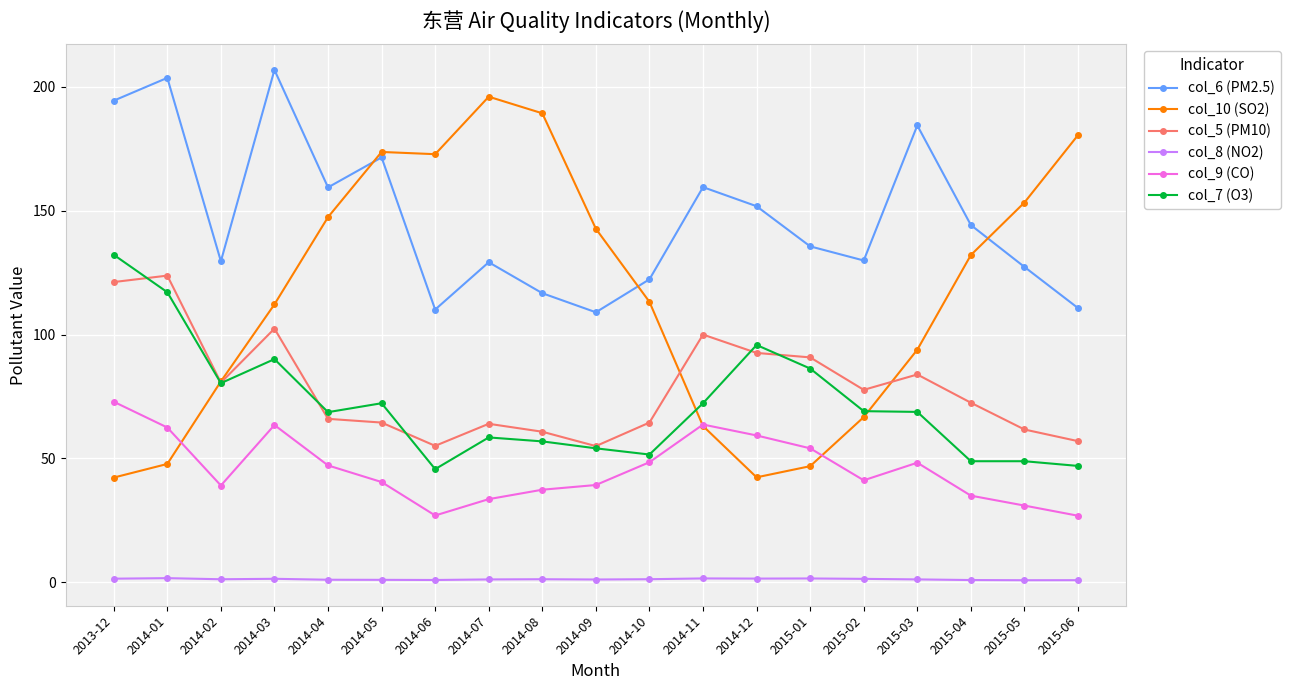

Count the number of categories in the chart.

19